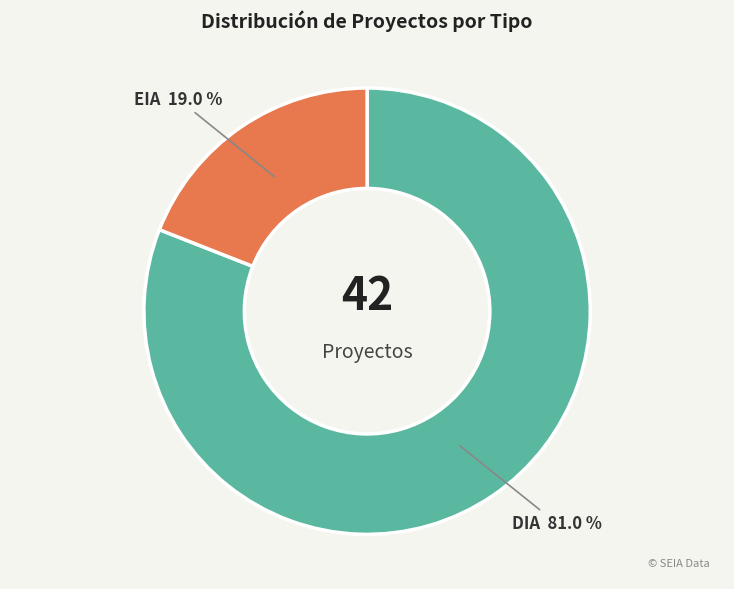

What percentage is the EIA slice, to the nearest percent?

19%